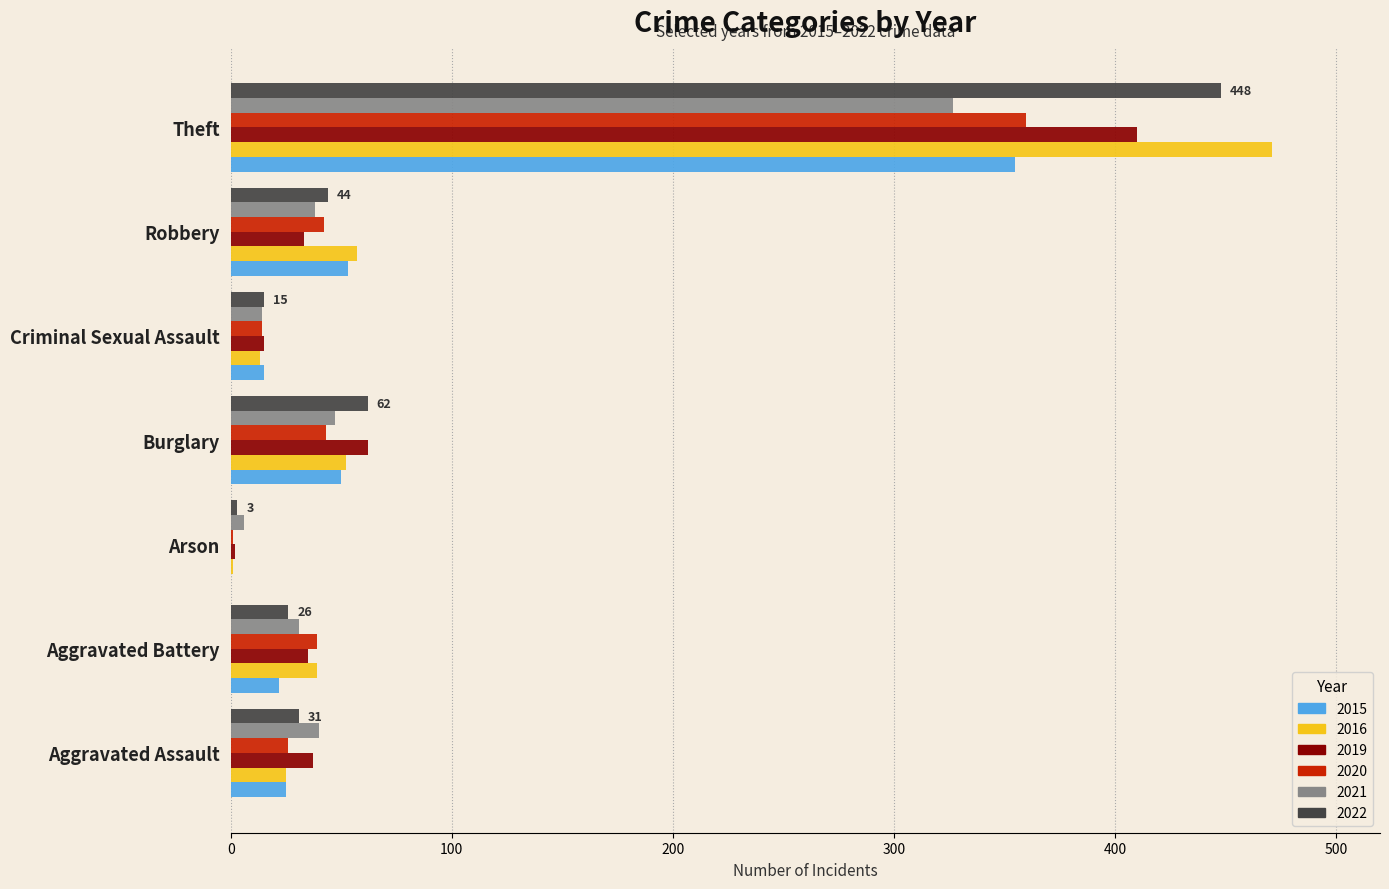

Is the value of 2022 at Theft greater than the value of 2016 at Theft?

No